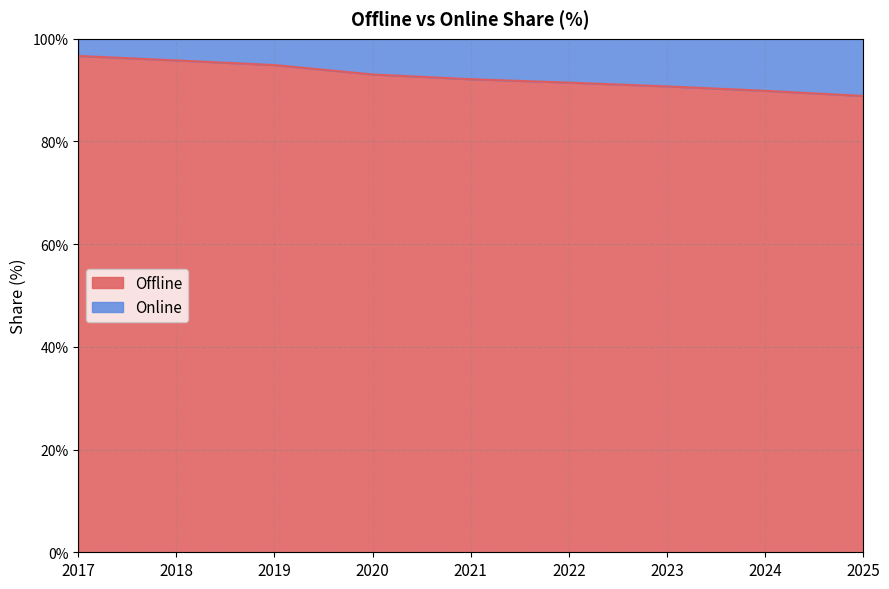

What is the sum of all values?

833.3